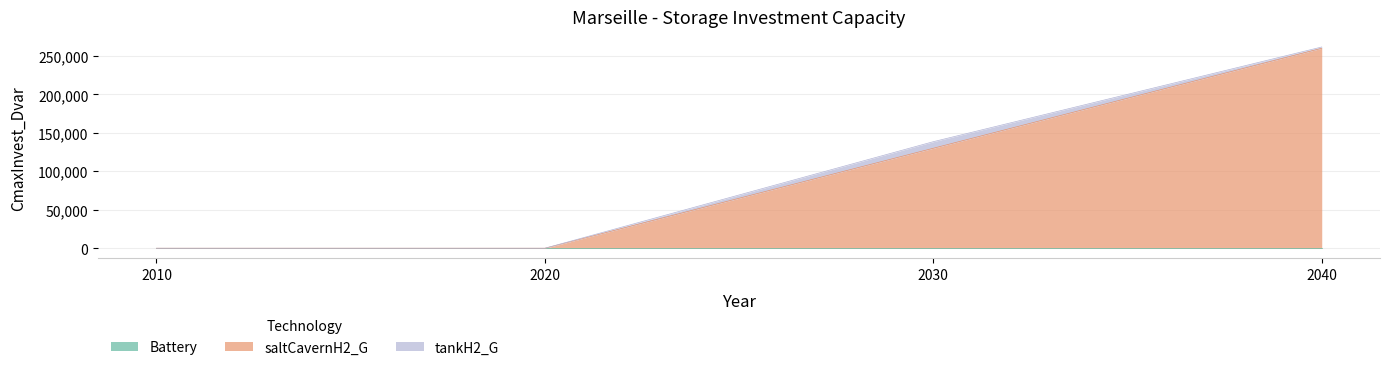

What is the sum of the tankH2_G values at 2010 and 2030?

8520.1